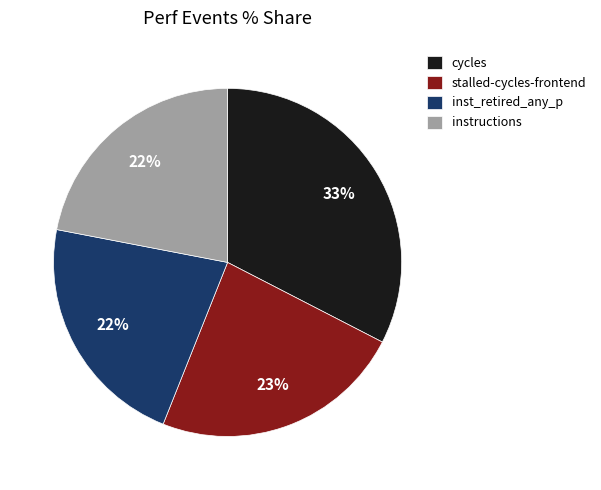

The instructions slice represents 8% of the pie. True or false?

False